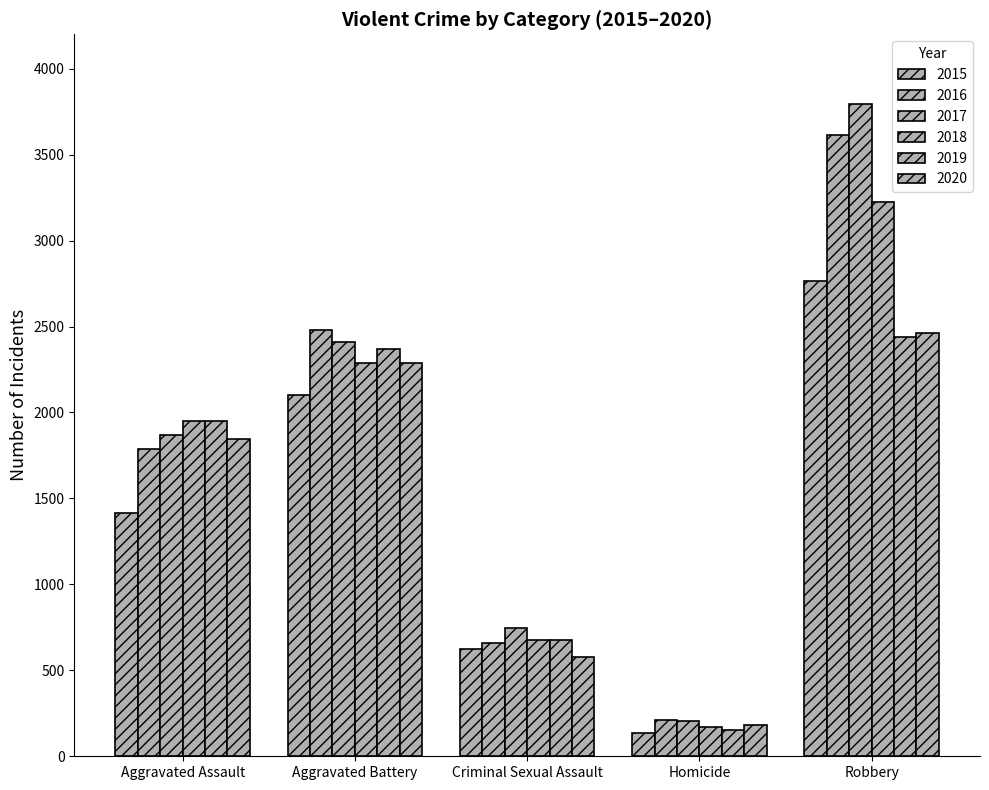

Rank the categories by 2019 value from lowest to highest.

Homicide, Criminal Sexual Assault, Aggravated Assault, Aggravated Battery, Robbery